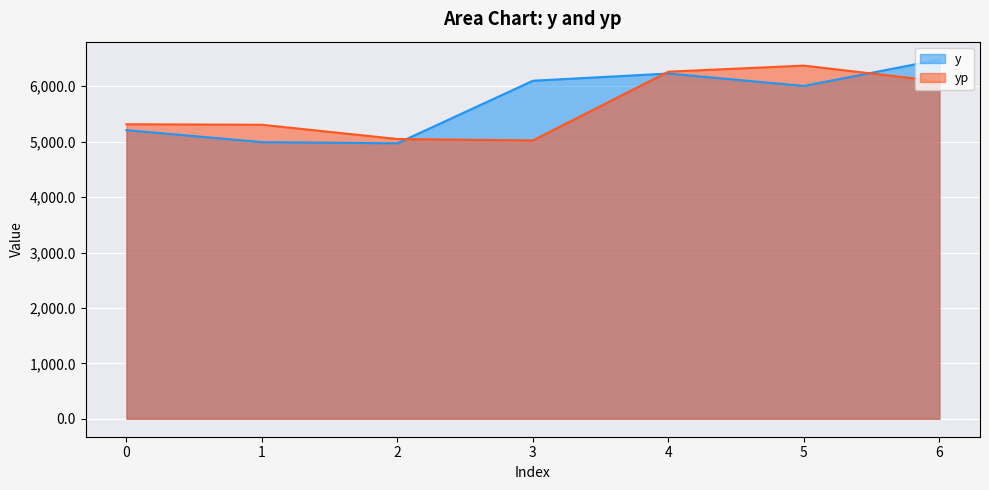

What is the highest value of the yp series?

6373.3